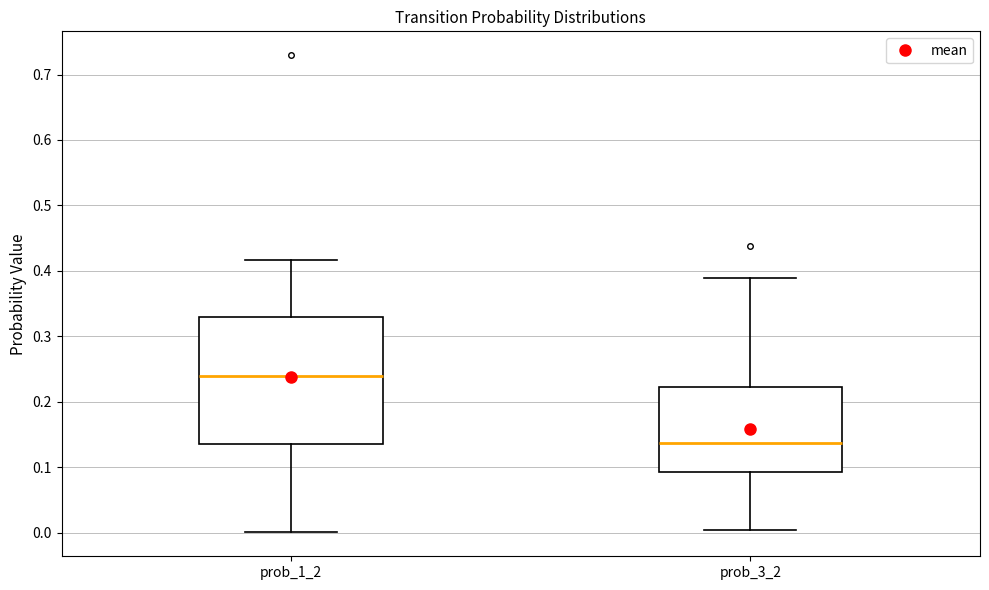

Reading left to right, transcribe this box plot: for each box, give where its median line is, the range the box spans, and where its two whiskers end, as read against the y-axis. The values are not printed on the chart, so give them approximately, as read against the axis.

prob_1_2: median 0.24, box 0.14 to 0.33, whiskers 0.00 to 0.42
prob_3_2: median 0.14, box 0.09 to 0.22, whiskers 0.00 to 0.39